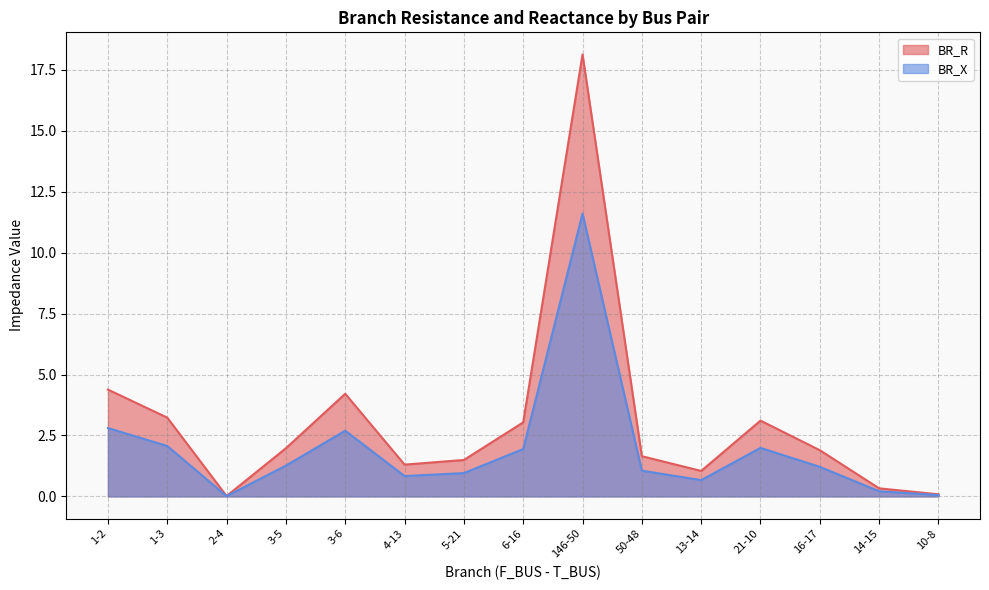

What is the sum of all BR_R values?

45.9